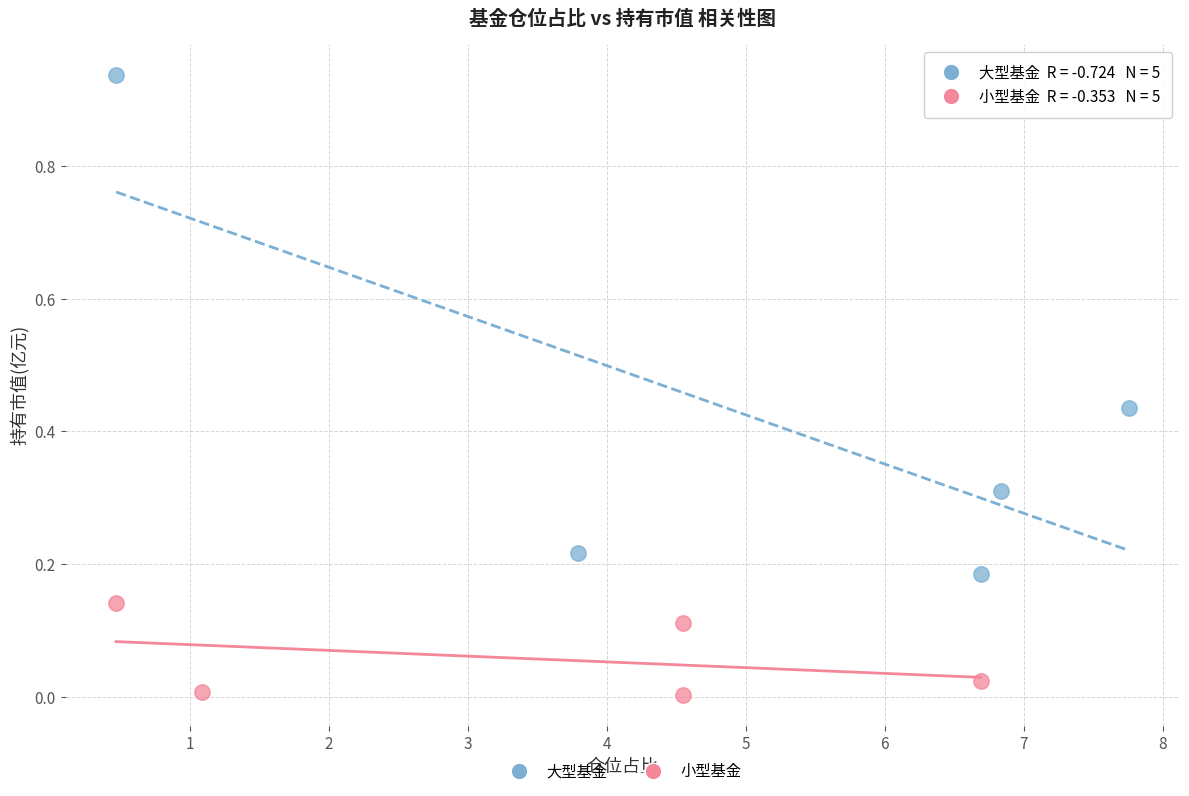

Which series reaches the minimum Y coordinate?

小型基金